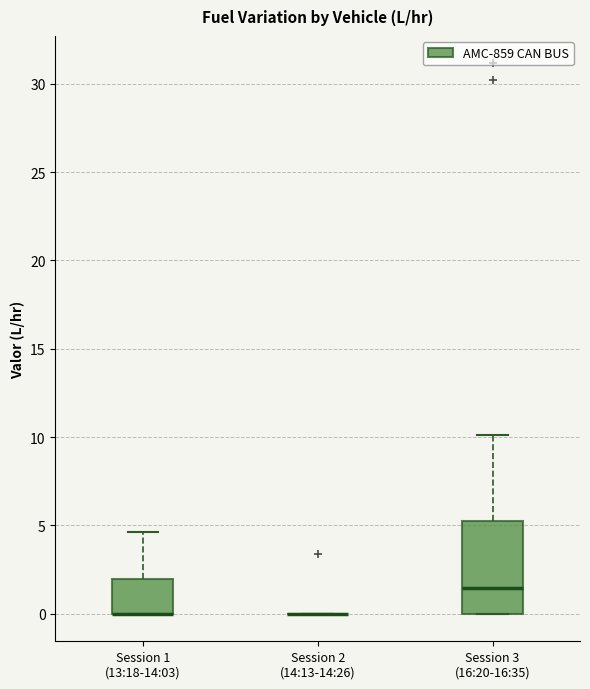

Comparing the boxes themselves (not the whiskers), which one is the tallest?

Session 3 (16:20-16:35)